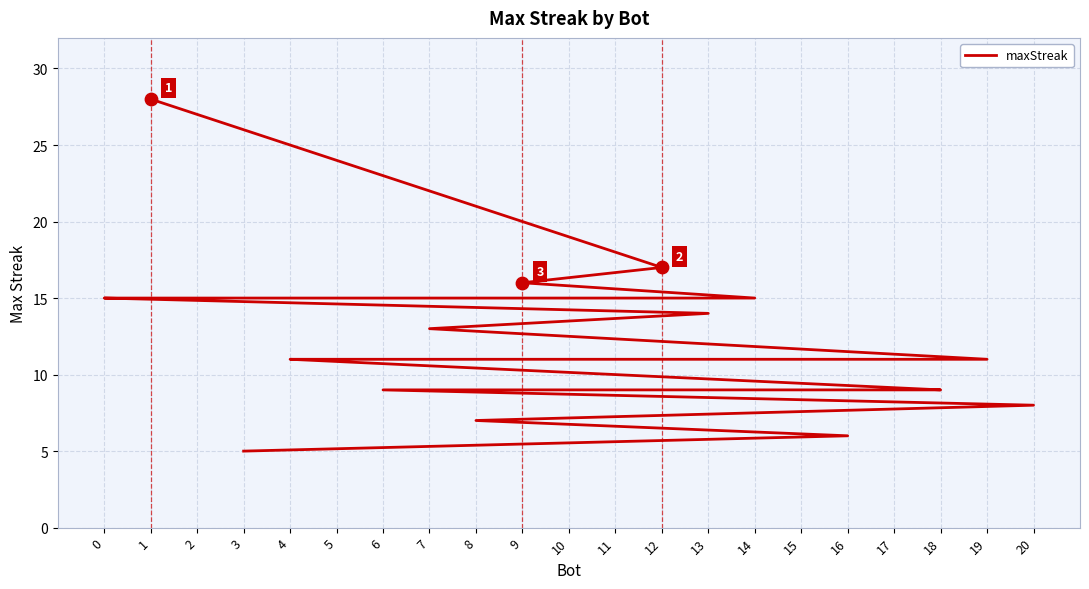

Approximately how many times larger is the value at 15 compared to 6?

1.0